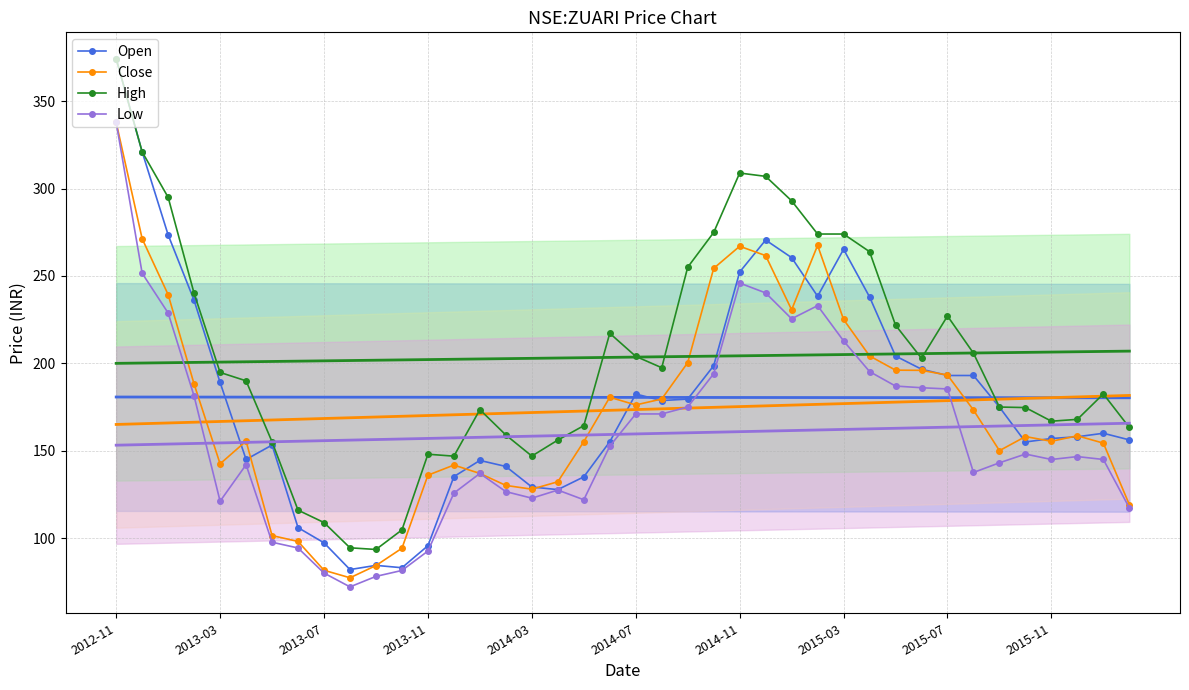

Is this an area chart (filled region under the line)?

No